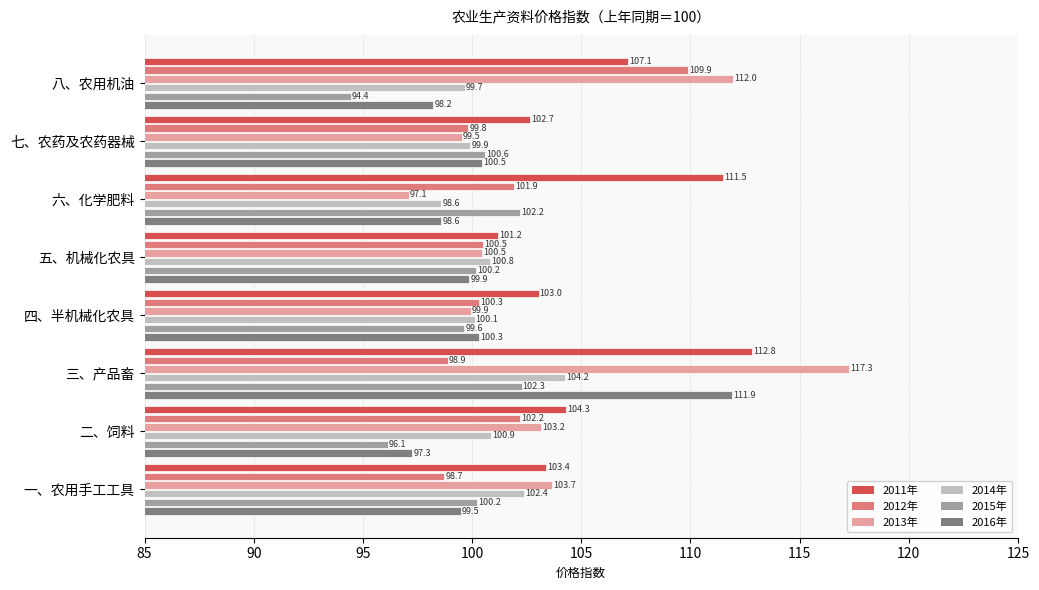

List the labels in order of 2013年 value, largest first.

三、产品畜, 八、农用机油, 一、农用手工工具, 二、饲料, 五、机械化农具, 四、半机械化农具, 七、农药及农药器械, 六、化学肥料